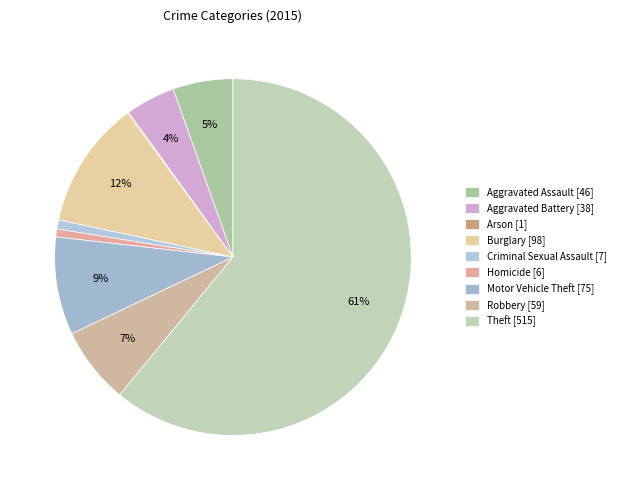

What is the largest slice in the pie chart?

Theft